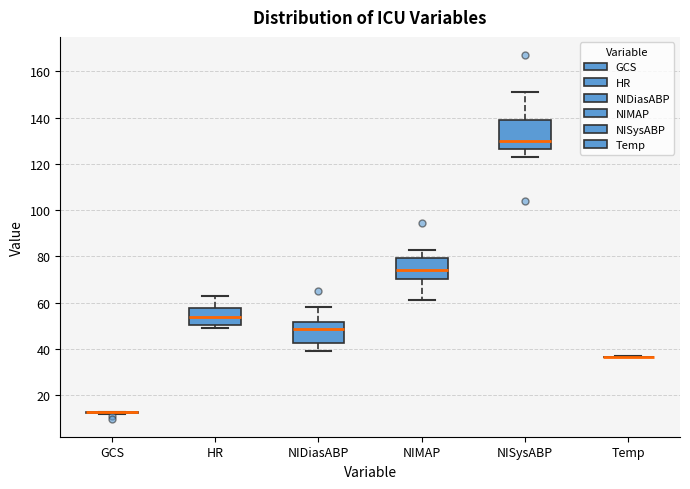

Where is the upper edge of the box for HR on the y-axis? The values are not printed on the chart, so give them approximately, as read against the axis.

58